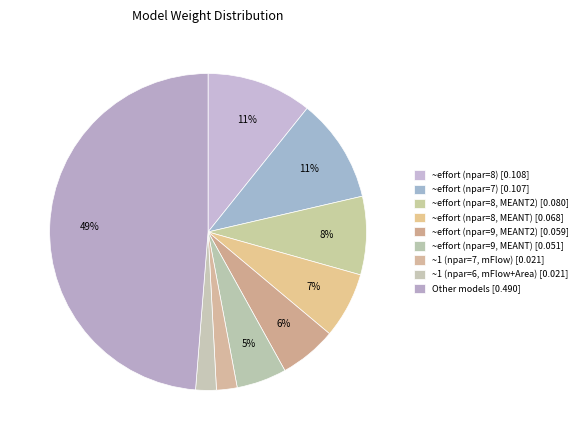

Count the number of slices in the pie.

9